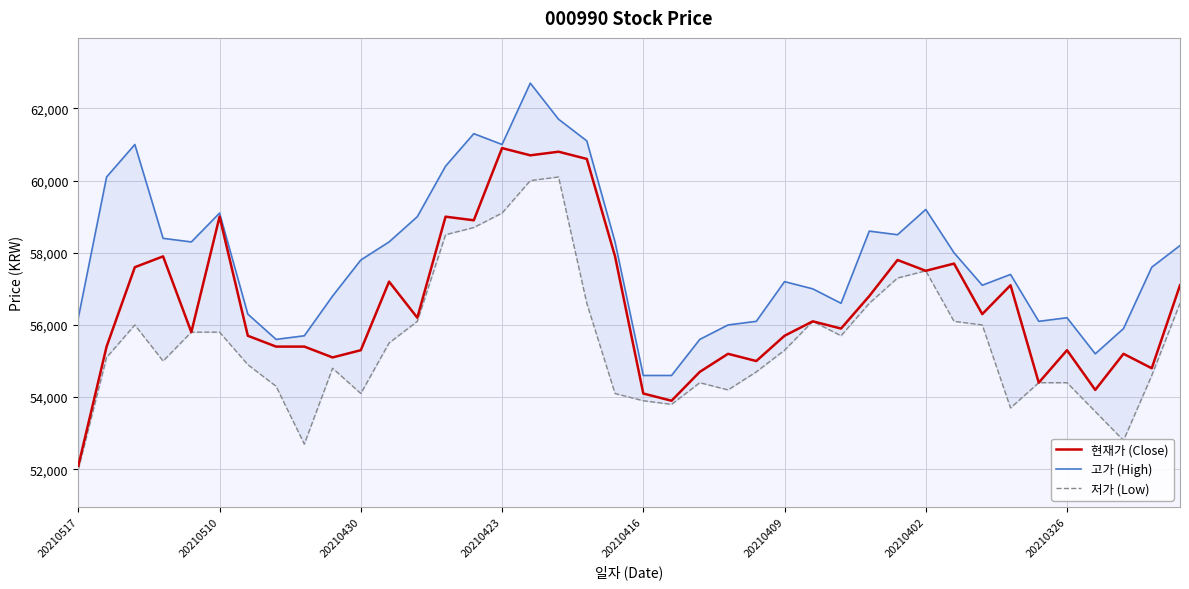

Between 28 and 17, which is larger?

17